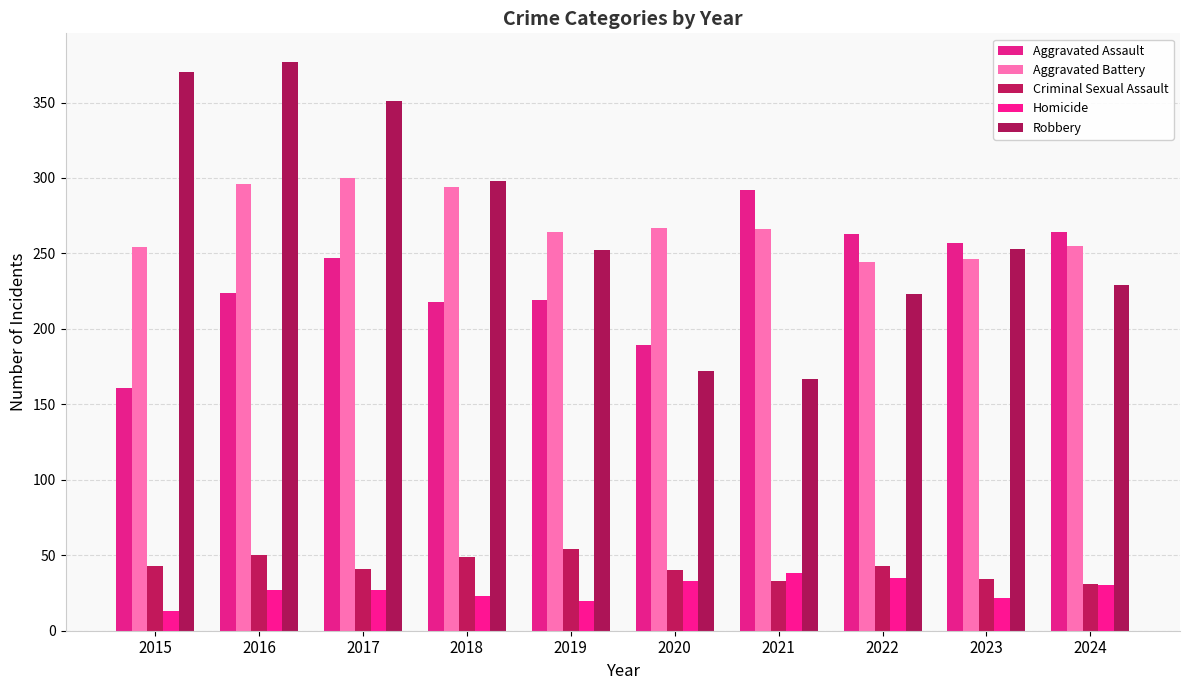

How many bars are there in each group?

5